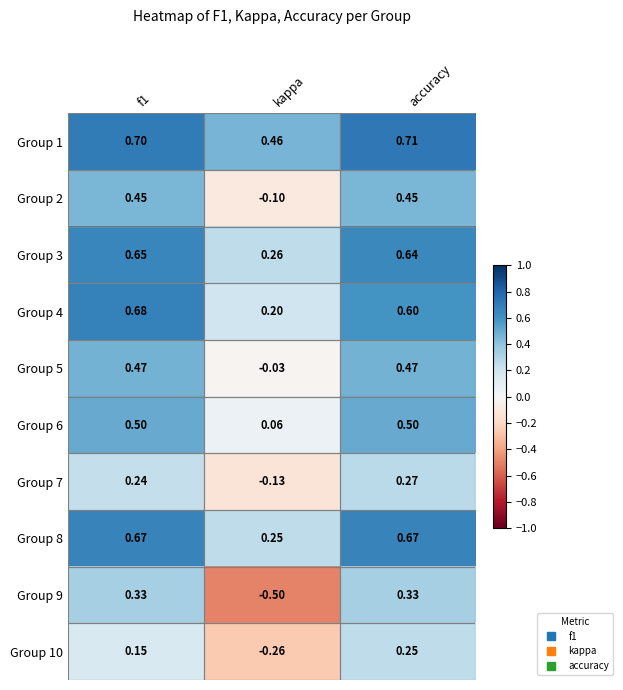

What is the total value across all series at f1?

4.8